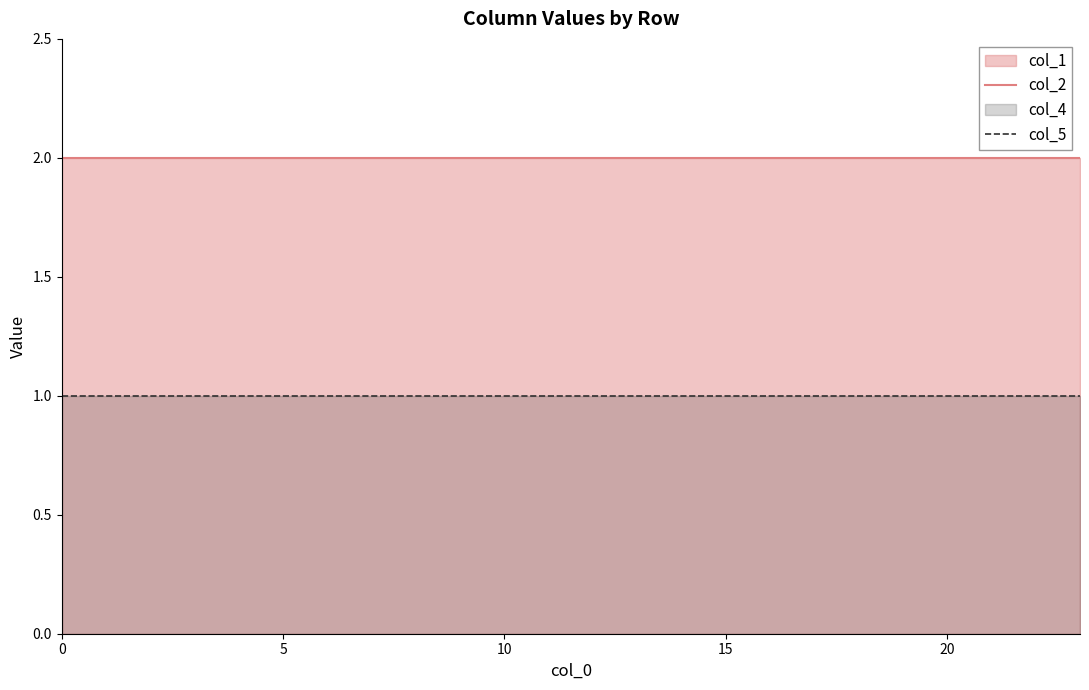

True or false: col_2 and col_5 intersect in this chart.

False